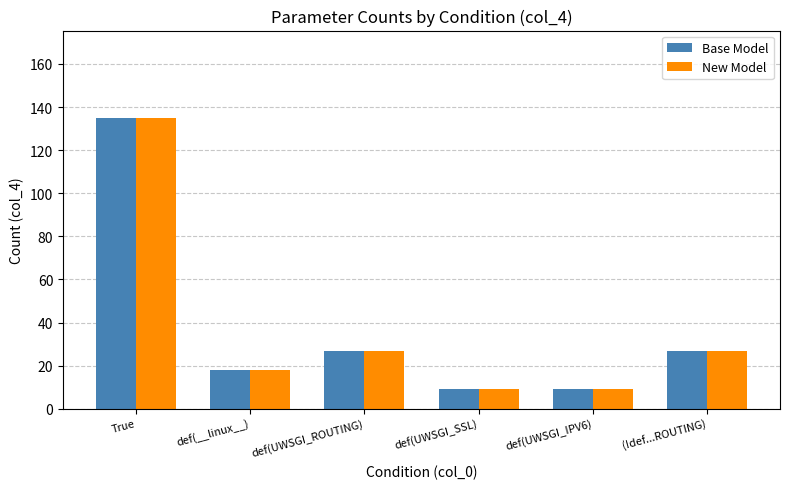

At which category is the sum across all series the highest?

True